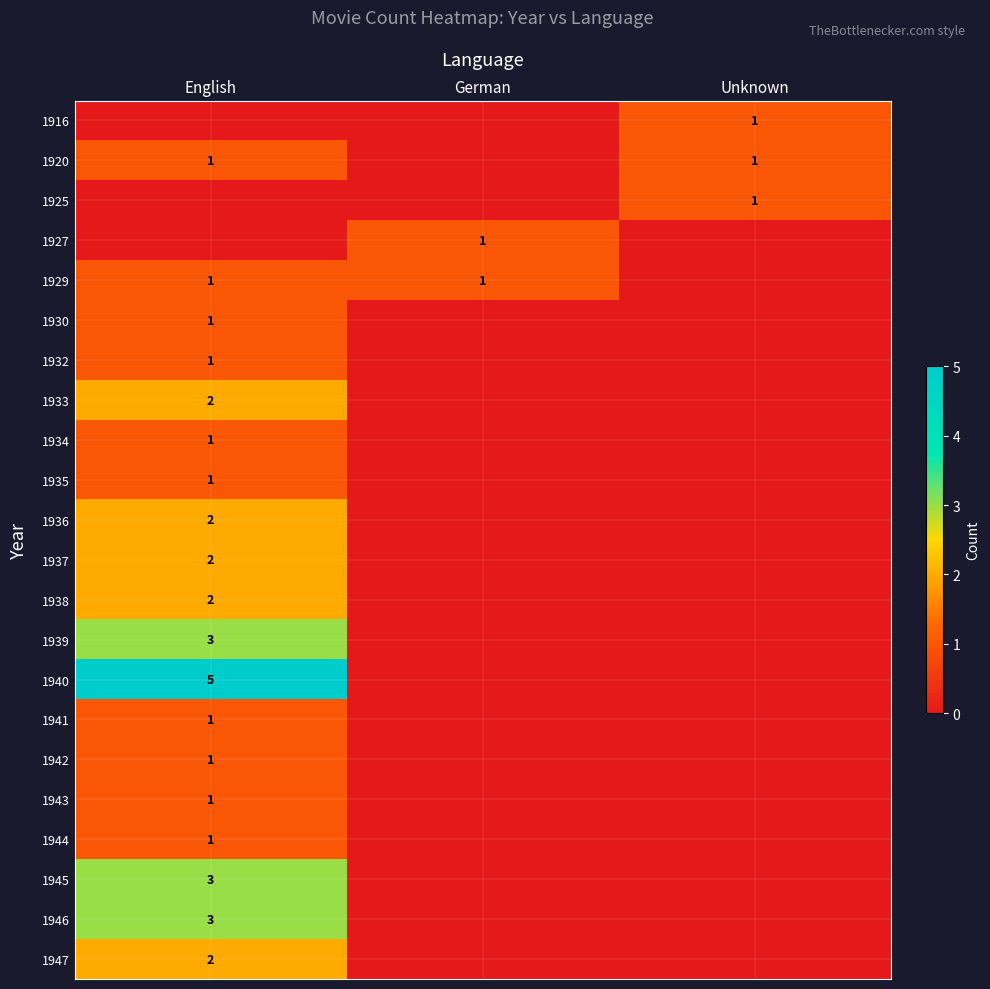

The 1933 series shows 2 at English. True or false?

True